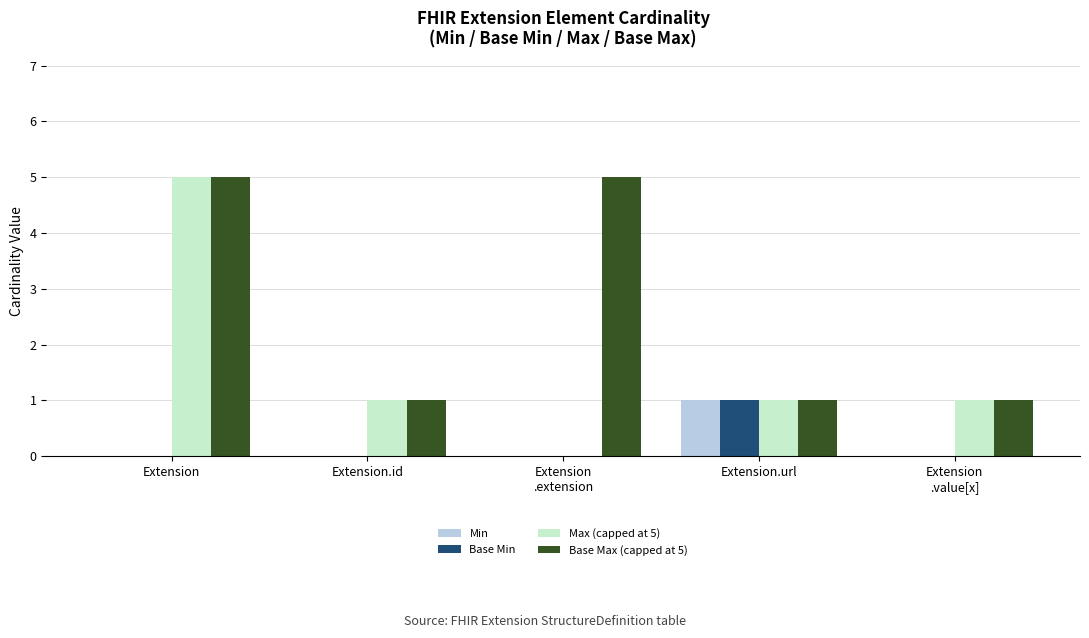

Which series has the widest spread of values?

Max (capped at 5)